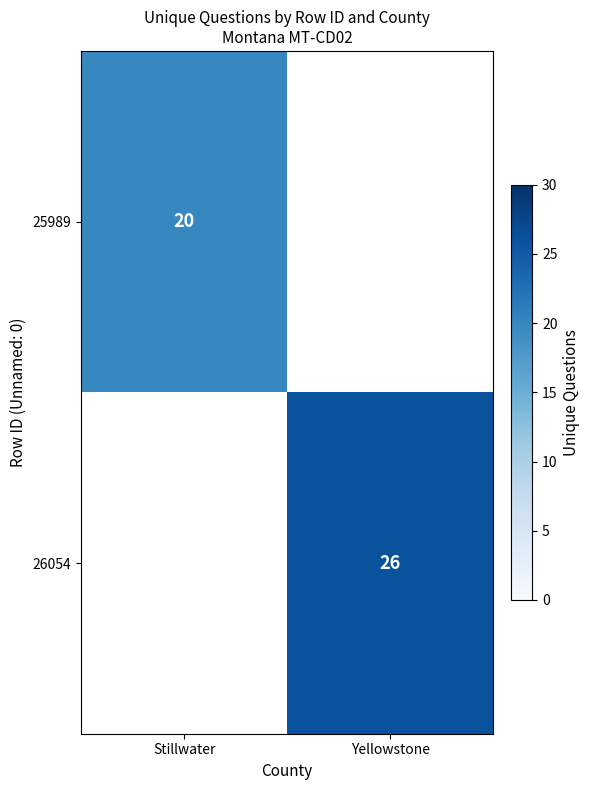

The 26054 series shows 26 at Yellowstone. True or false?

True